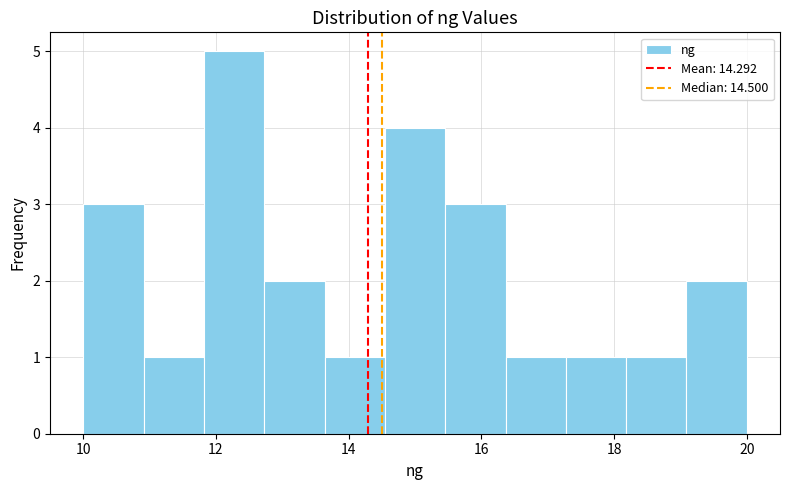

What is the height of the bar covering 11.0 to 11.8 on the x-axis? Neither the bar edges nor the heights are printed on the chart, so give them approximately, as read against the axes.

1